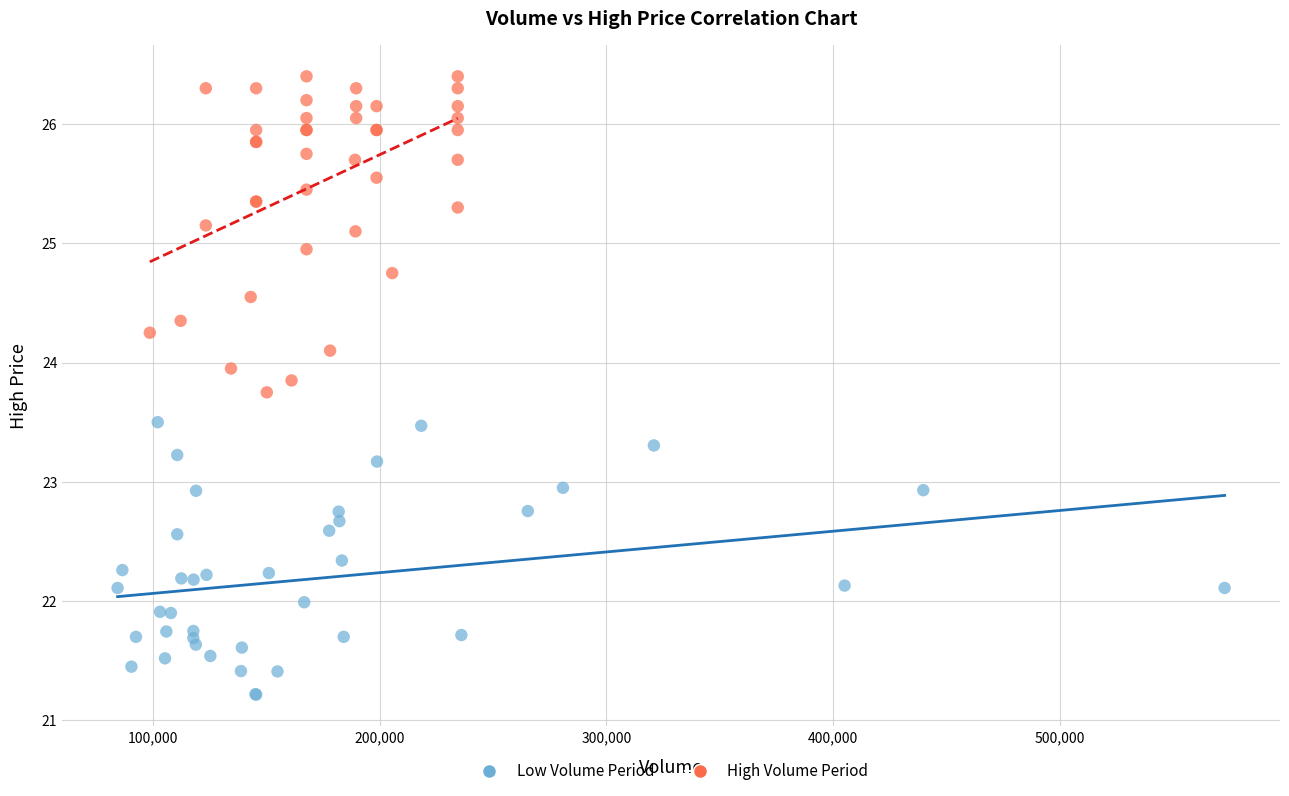

Which series reaches the minimum Y coordinate?

Low Volume Period